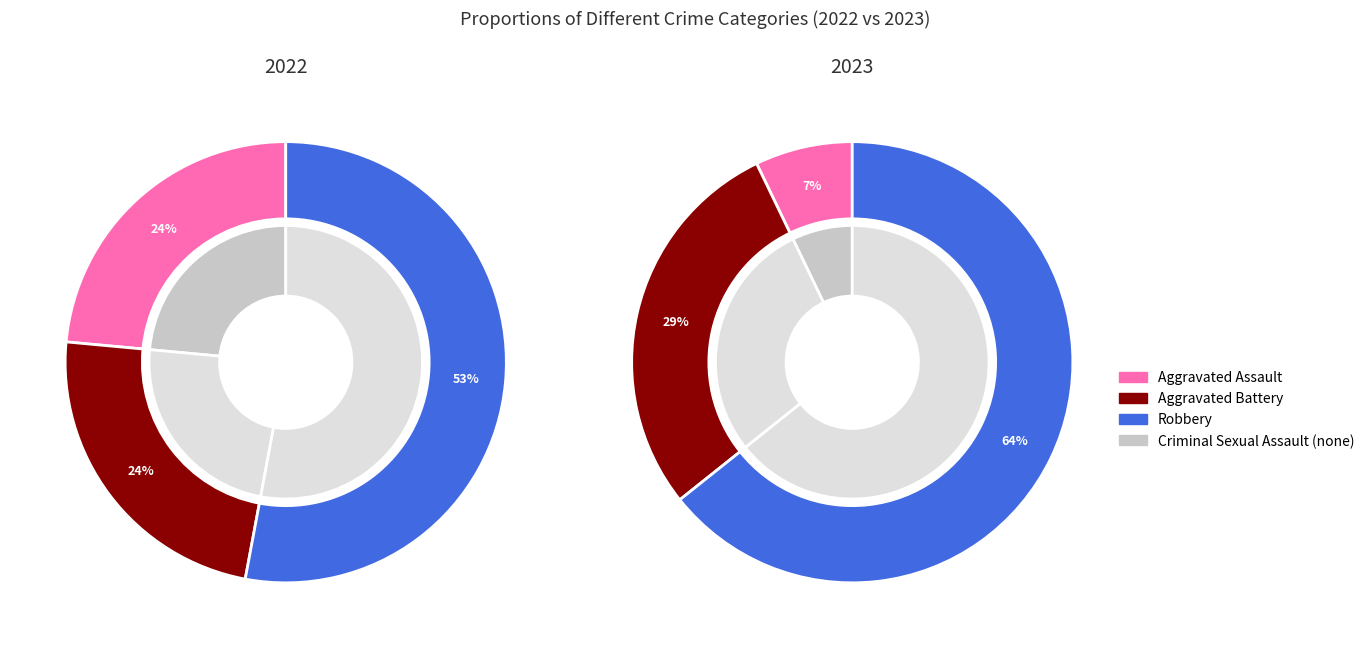

Which slice is the largest?

3